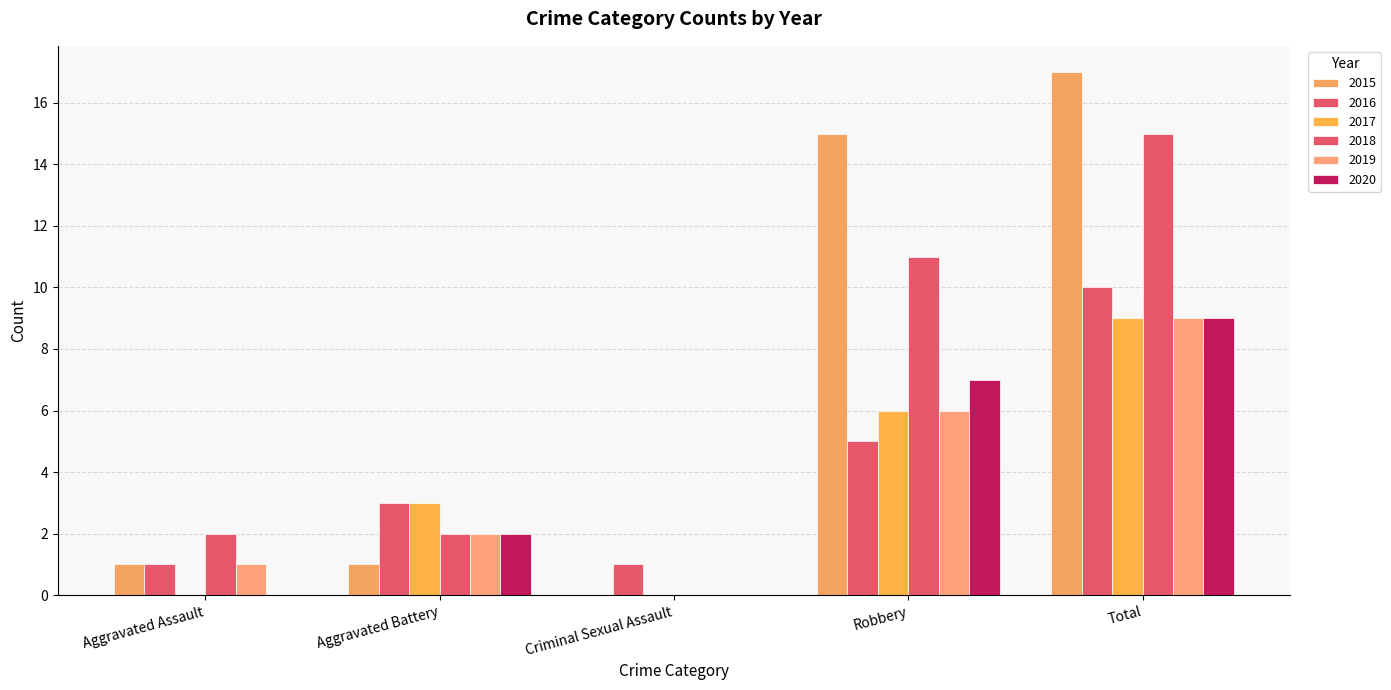

What is the difference between the highest and lowest values at Aggravated Assault?

2